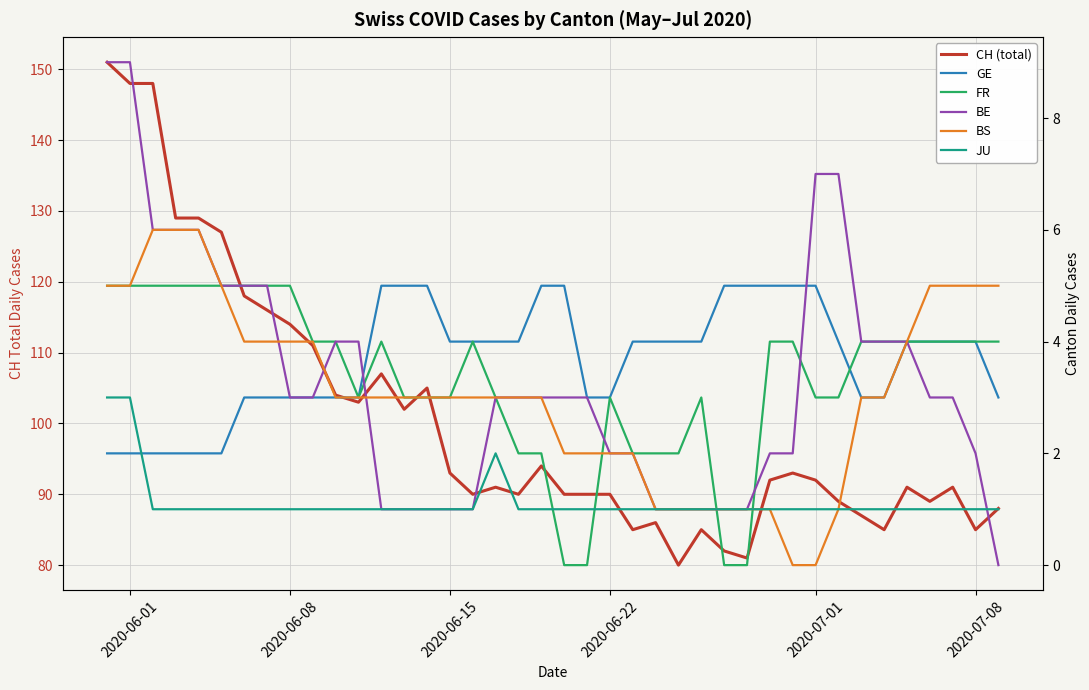

How many values in the JU series exceed 1?

3